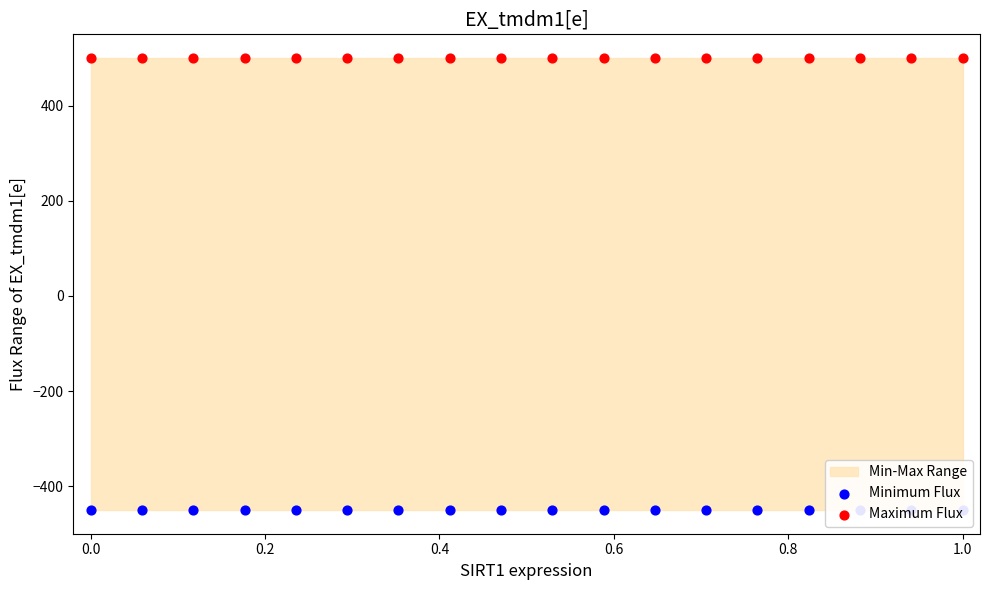

Which series has the largest total across all categories?

Maximum Flux